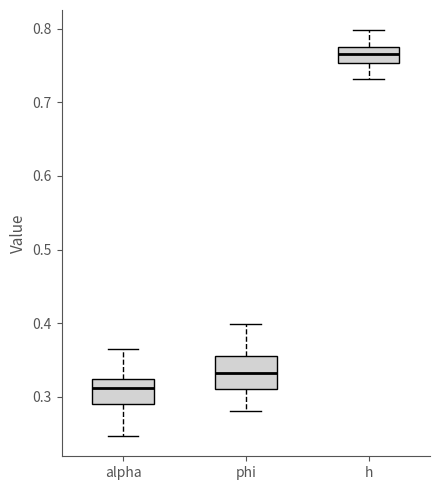

Which box's median line is the highest?

h